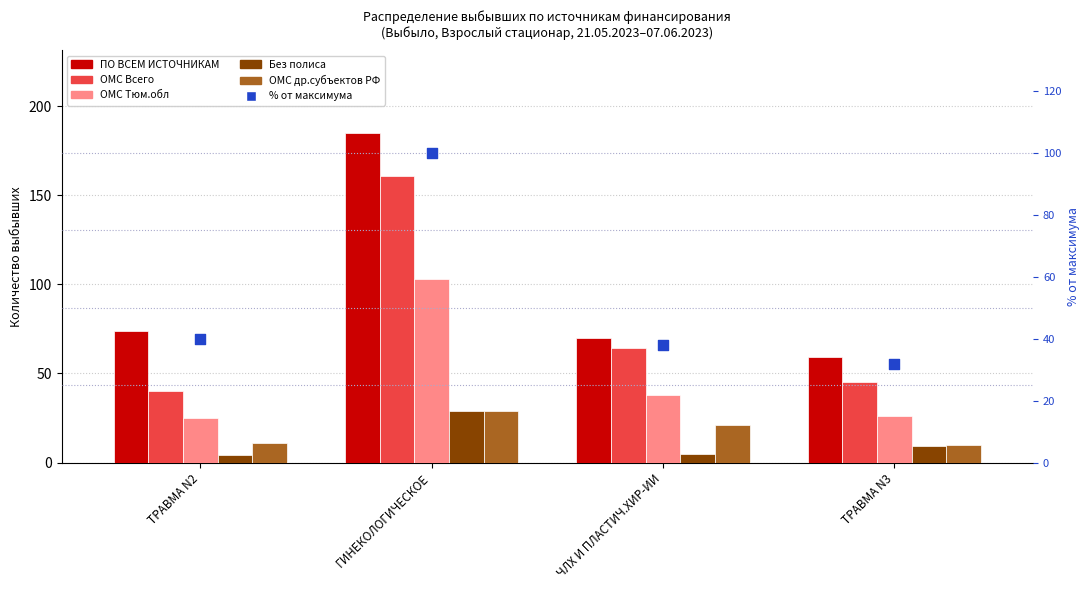

Which series has the widest spread of Y values?

ПО ВСЕМ ИСТОЧНИКАМ